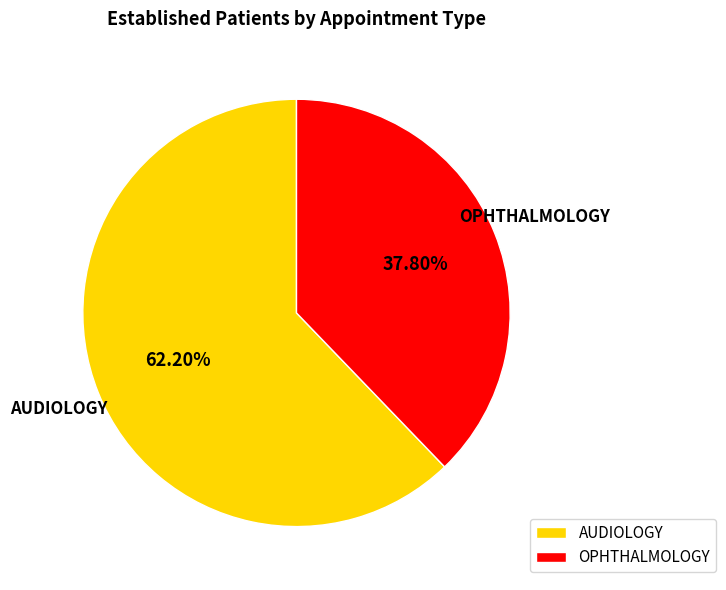

Combined, what portion of the pie is OPHTHALMOLOGY and AUDIOLOGY?

100.0%